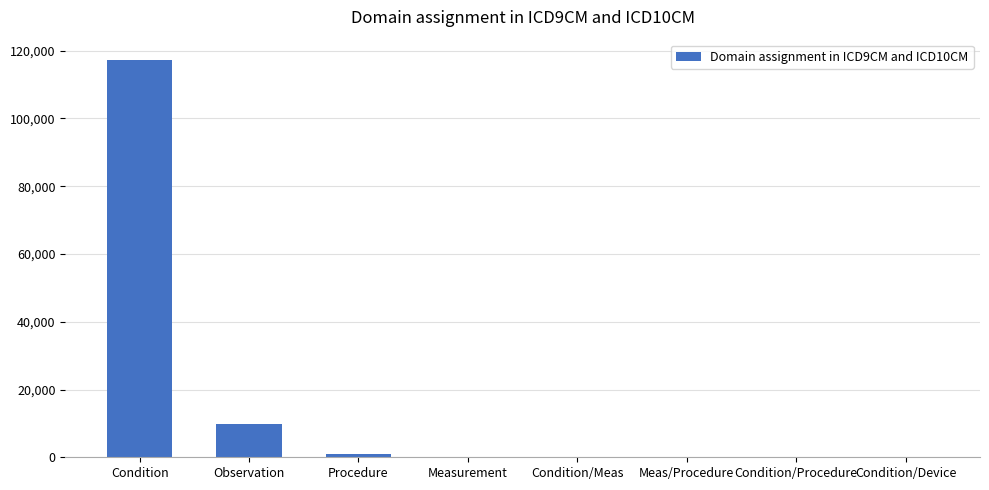

How many distinct data groups are displayed?

1